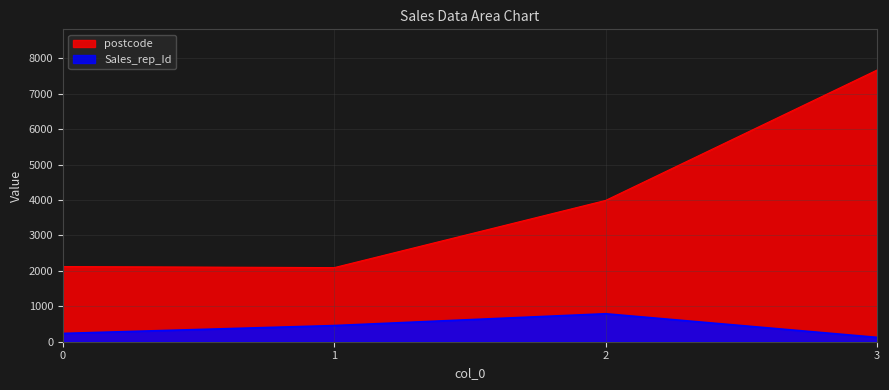

List the labels in order of postcode value, largest first.

3, 2, 0, 1